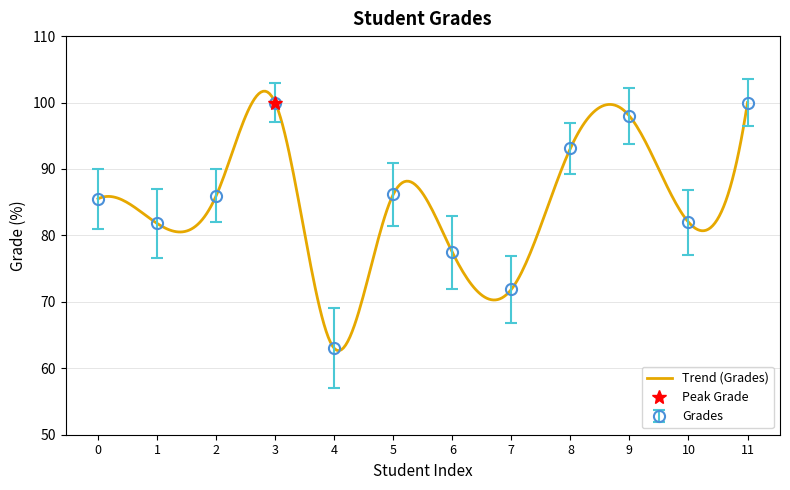

What is the greatest value displayed?

100.0